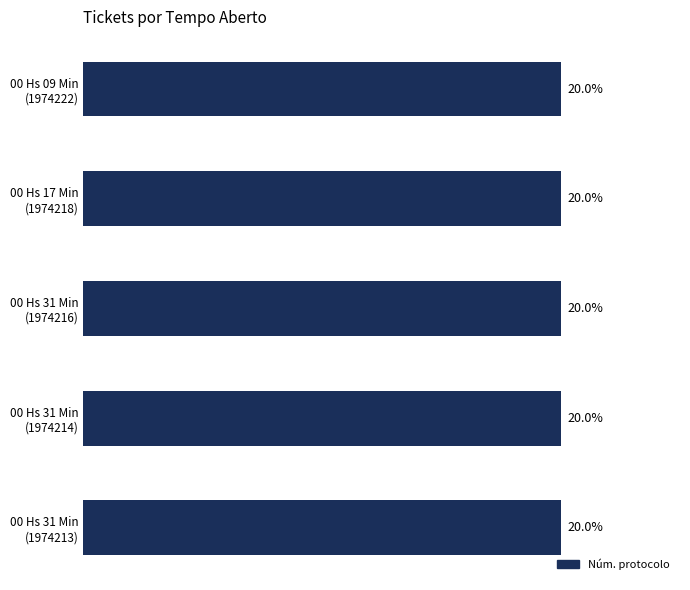

Are the bars horizontal?

Yes